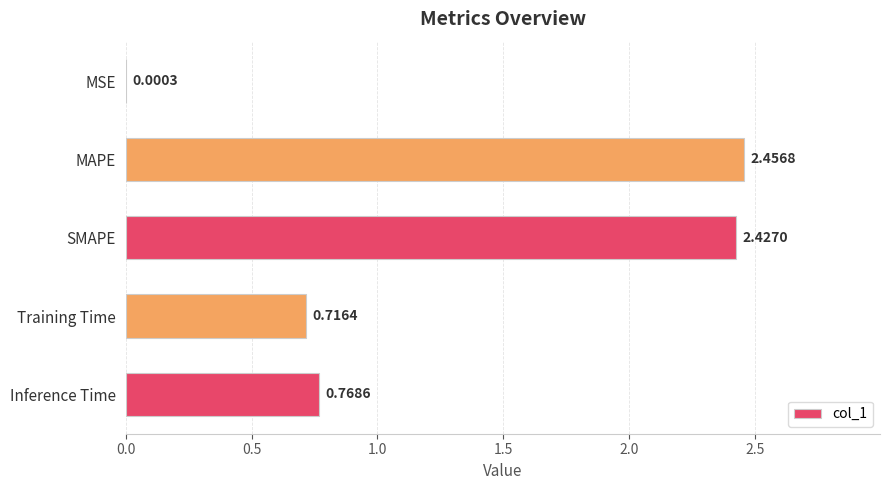

Which label corresponds to the largest value in the chart?

MAPE